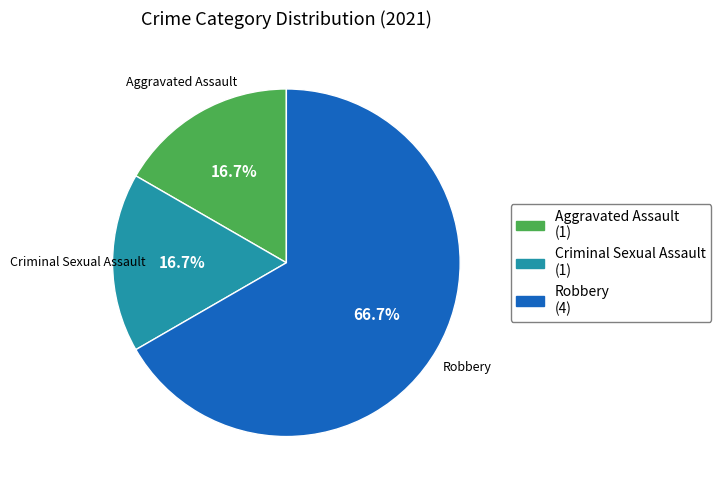

To the nearest percent, what is the difference between the largest and smallest slice percentages?

50%